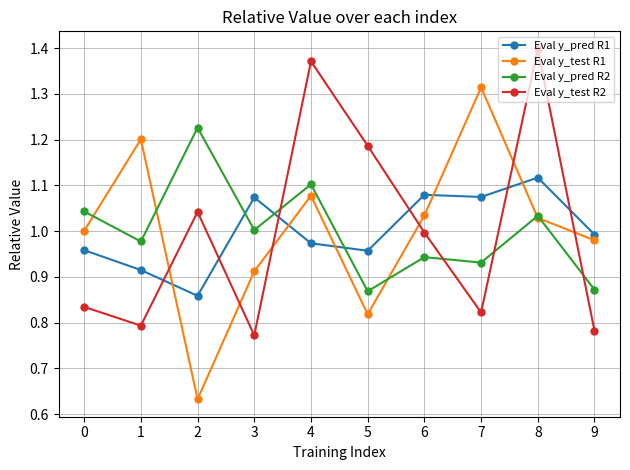

What is the total value across all series at 6?

4.1